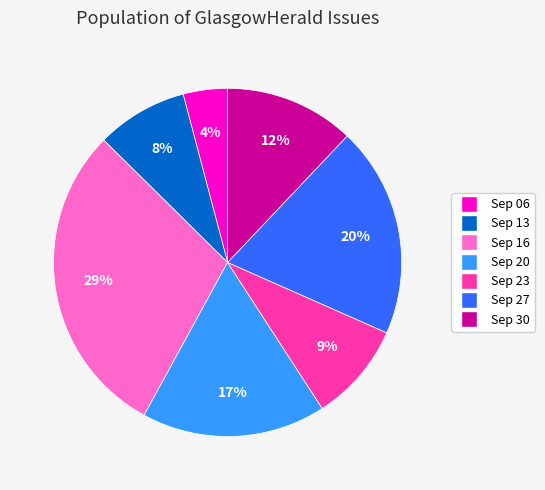

True or false: Sep 13 accounts for 8% of the total.

True